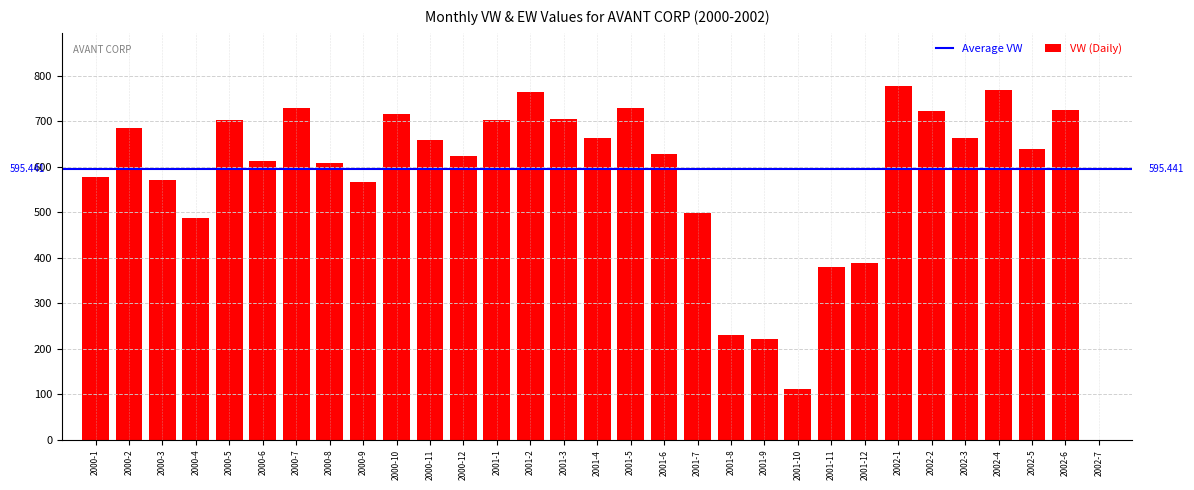

What is the value of the 16th bar from the left?

662.9